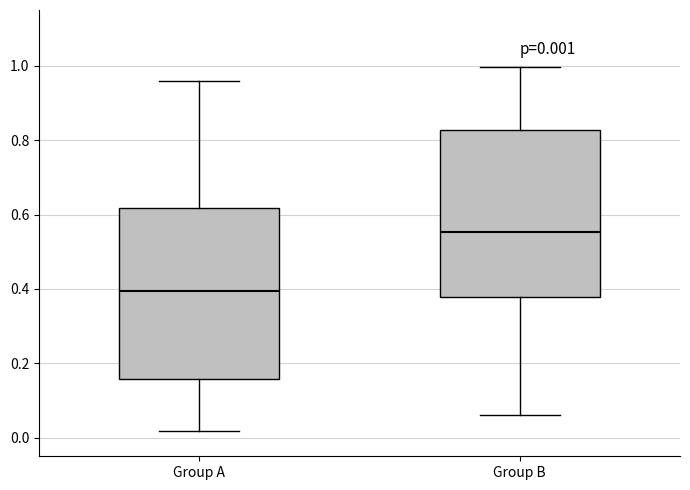

Which box's median line is the highest?

Group B